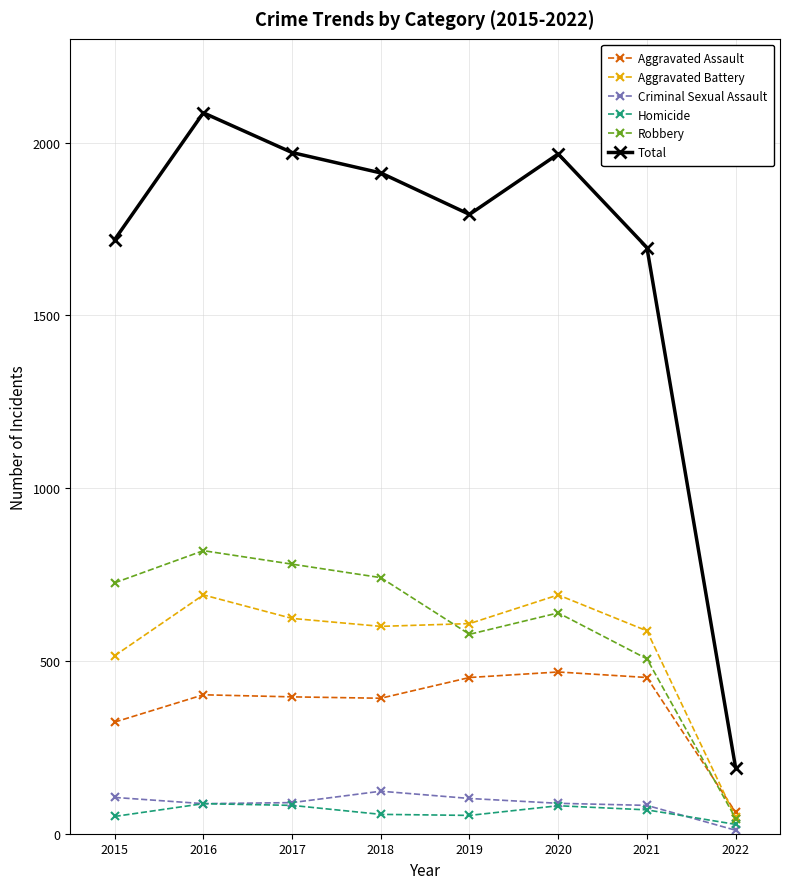

How many interior local valleys does the Homicide series have?

1